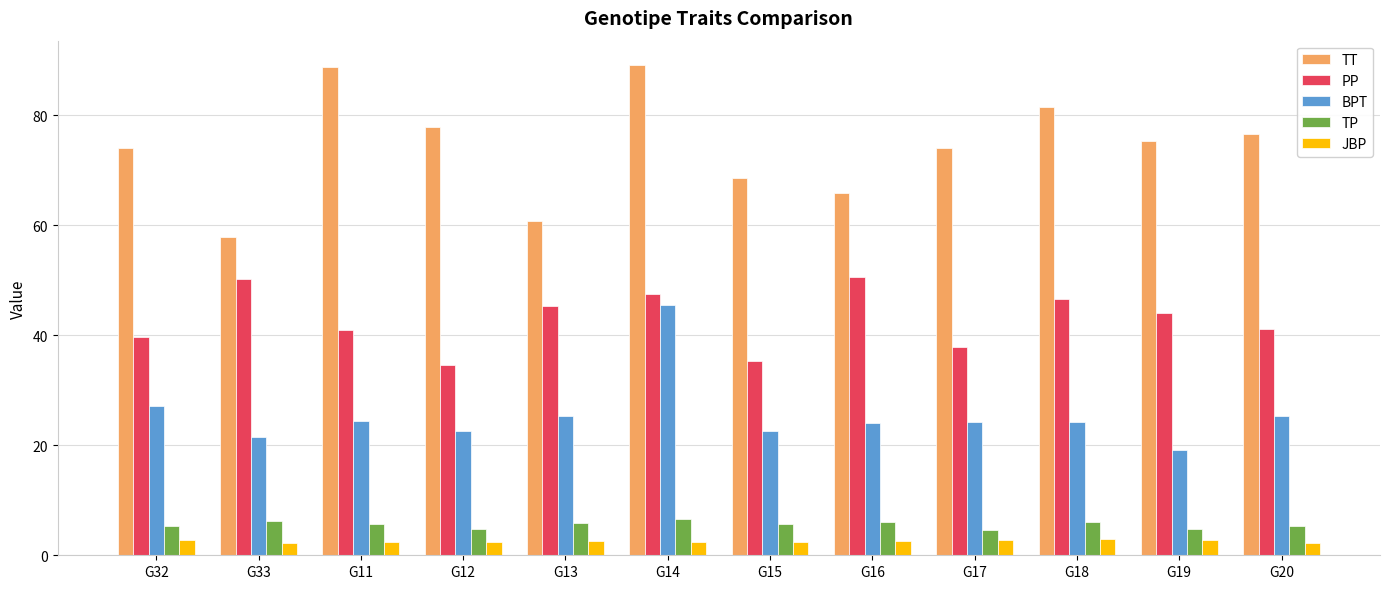

What is the maximum value for PP?

50.5